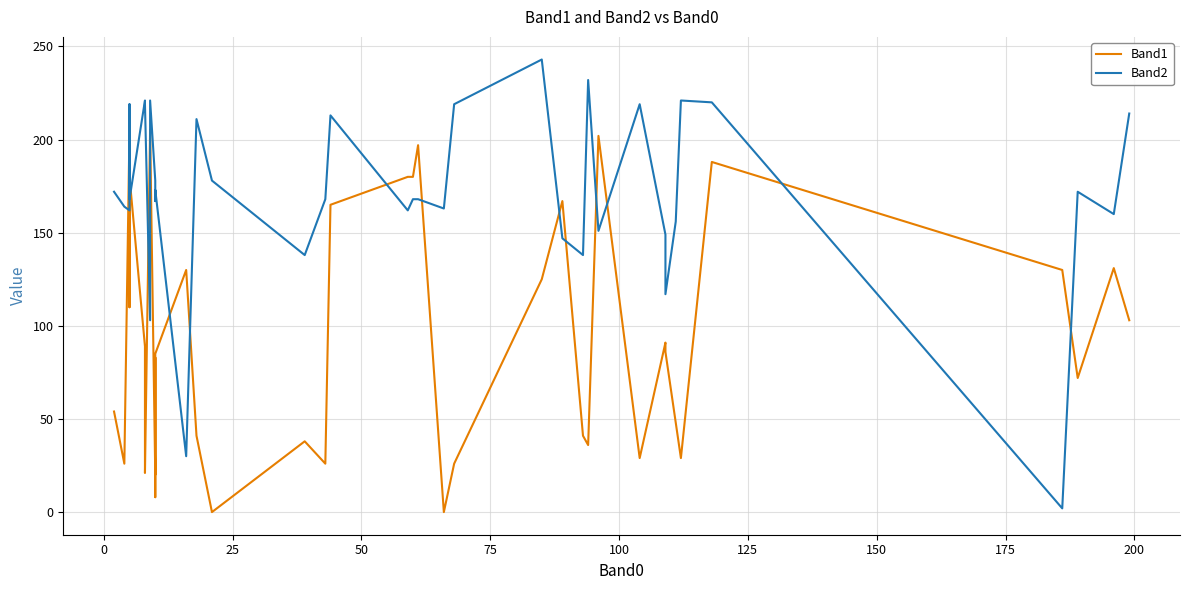

List the series in order of their peak value, lowest first.

Band1, Band2